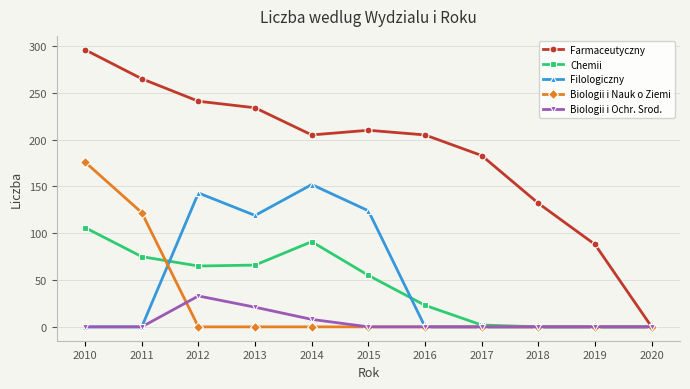

Rank the series at 2012 from highest to lowest value.

Farmaceutyczny, Filologiczny, Chemii, Biologii i Ochr. Srod., Biologii i Nauk o Ziemi